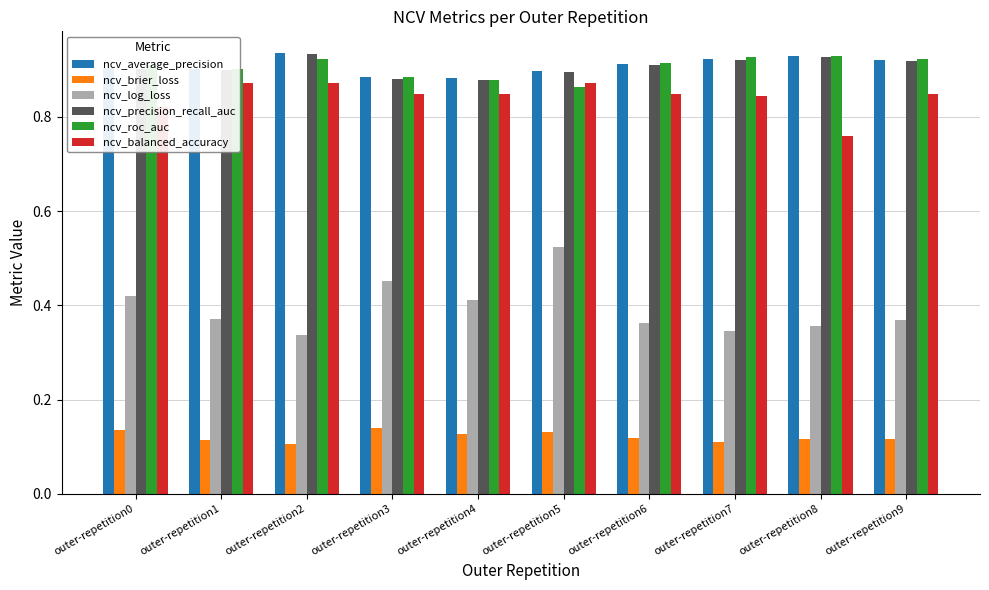

True or false: ncv_balanced_accuracy has a value of 1.4 at outer-repetition1.

False